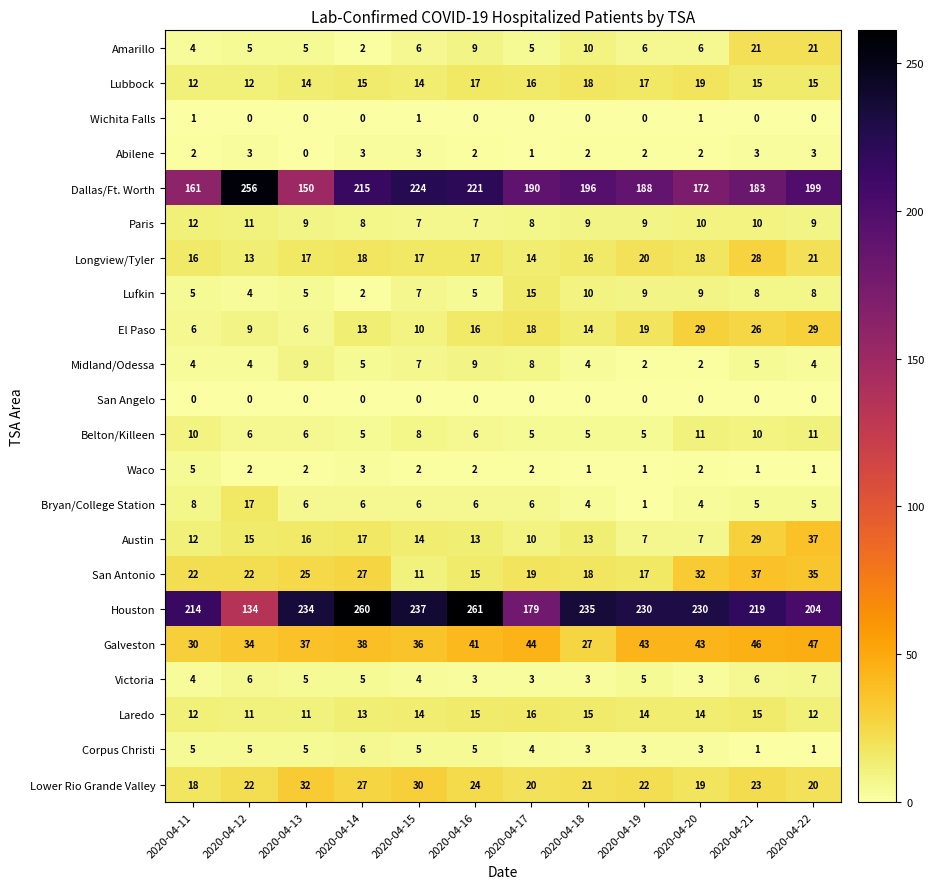

Rank the categories by Dallas/Ft. Worth value from lowest to highest.

2020-04-13, 2020-04-11, 2020-04-20, 2020-04-21, 2020-04-19, 2020-04-17, 2020-04-18, 2020-04-22, 2020-04-14, 2020-04-16, 2020-04-15, 2020-04-12